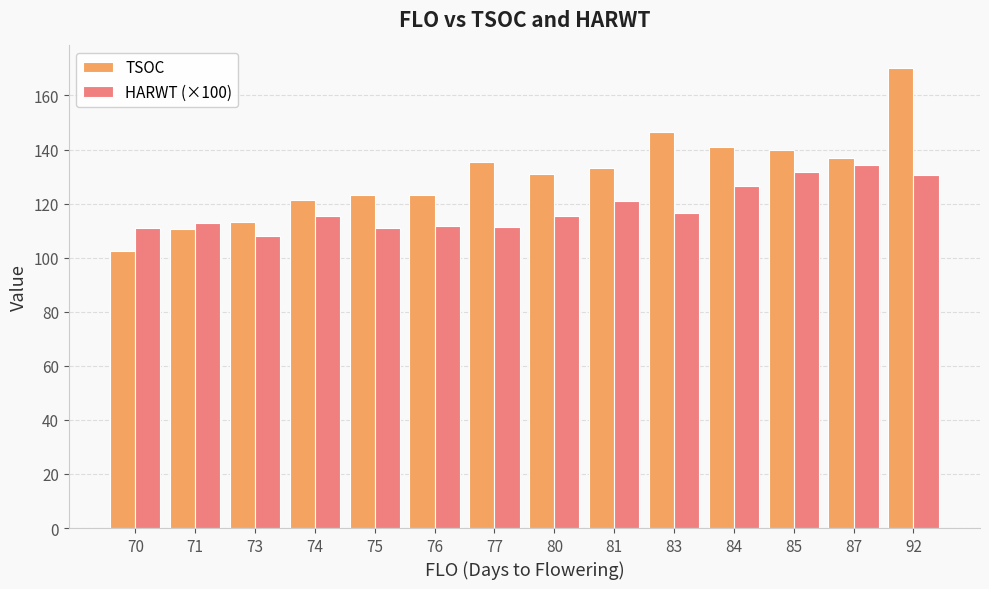

Which series has the largest total across all categories?

TSOC